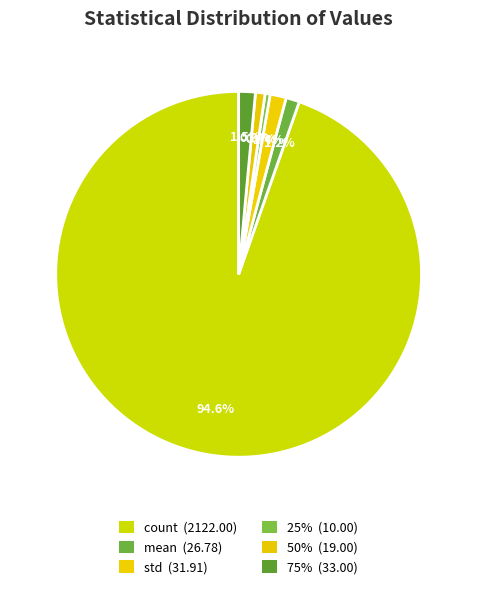

Rank the categories by value from lowest to highest.

25%, 50%, mean, std, 75%, count